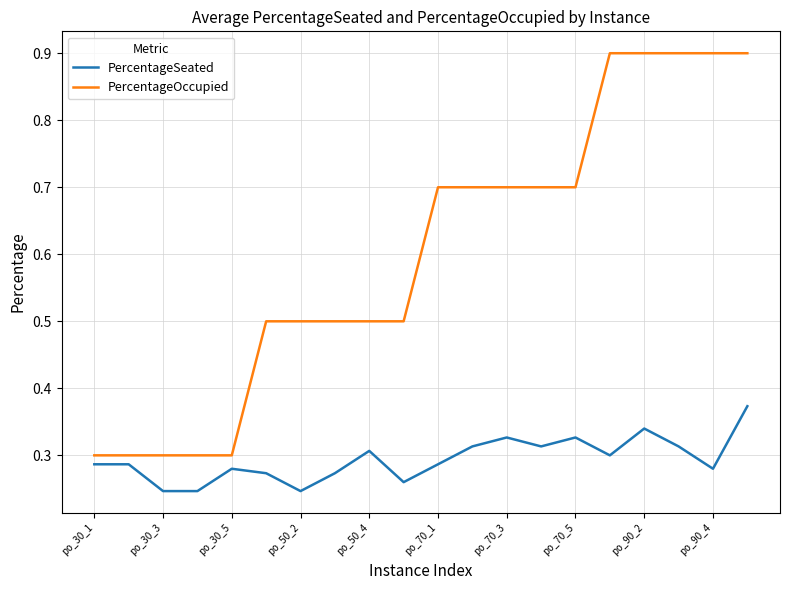

True or false: PercentageOccupied and PercentageSeated cross at least once.

False